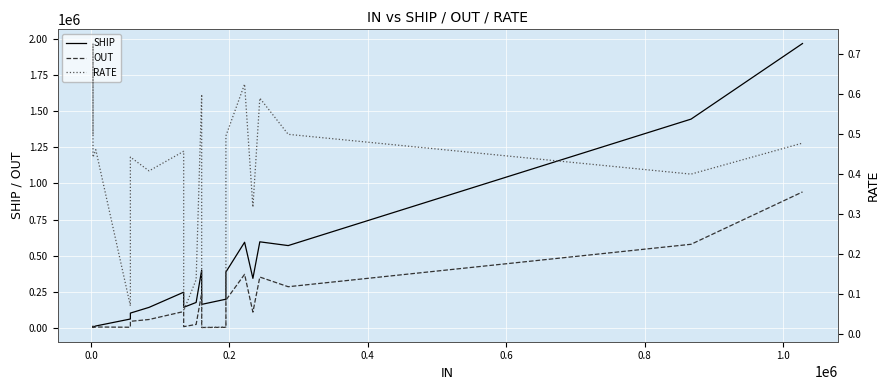

Is this an area chart (filled region under the line)?

No